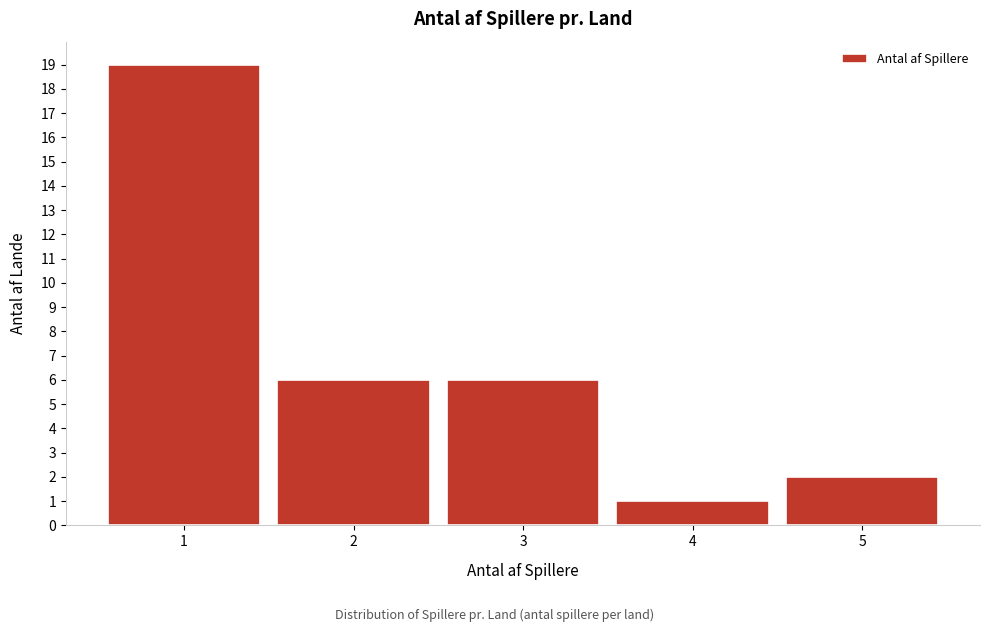

Reading left to right, extract all data points from this chart.

1=19	2=6	3=6	4=1	5=2